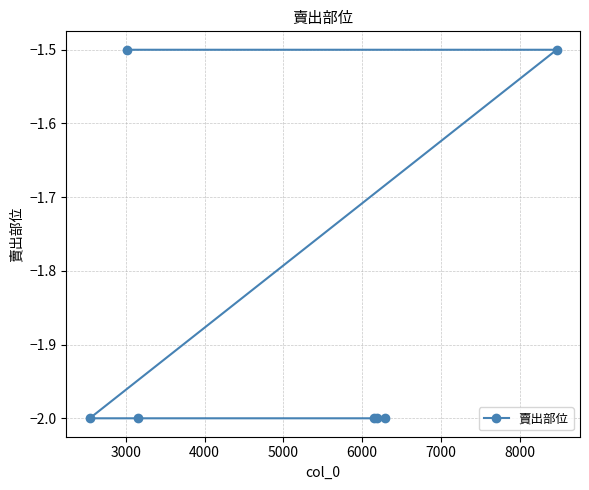

What is the smallest value displayed?

-2.0